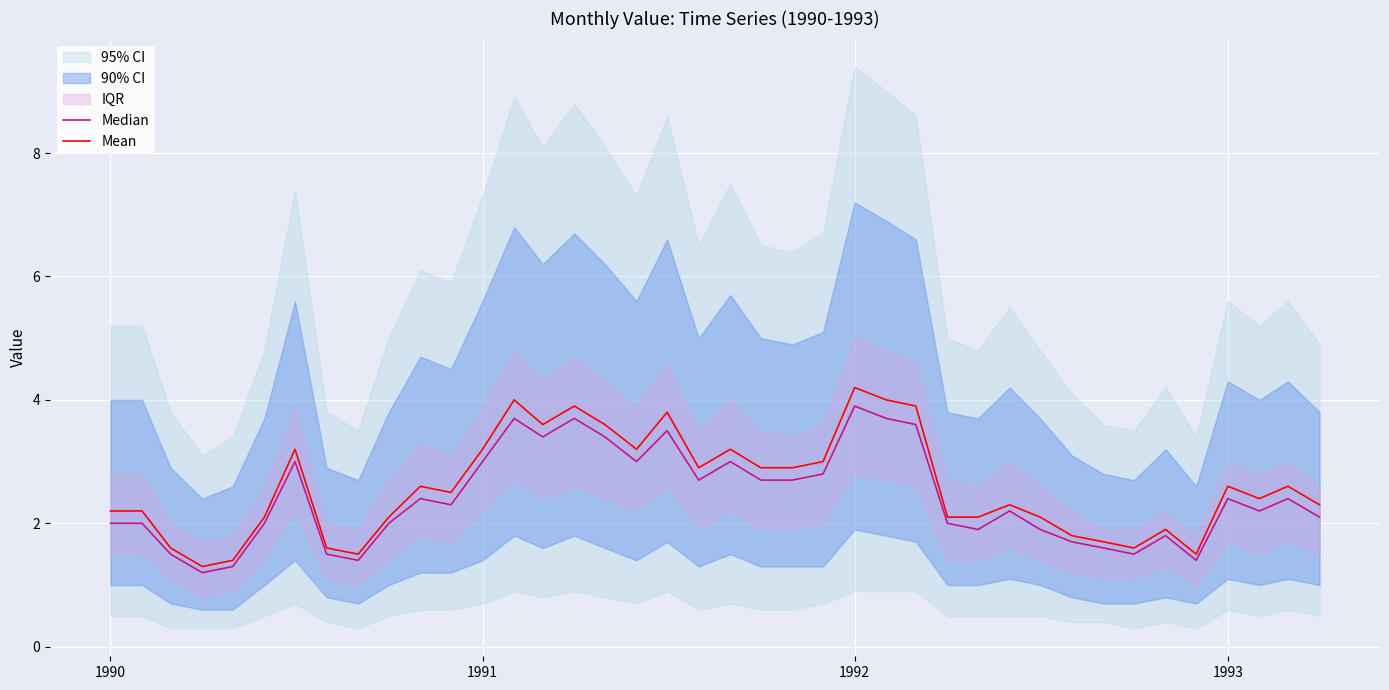

True or false: Mean has a value of 3.2 at 1991.

True